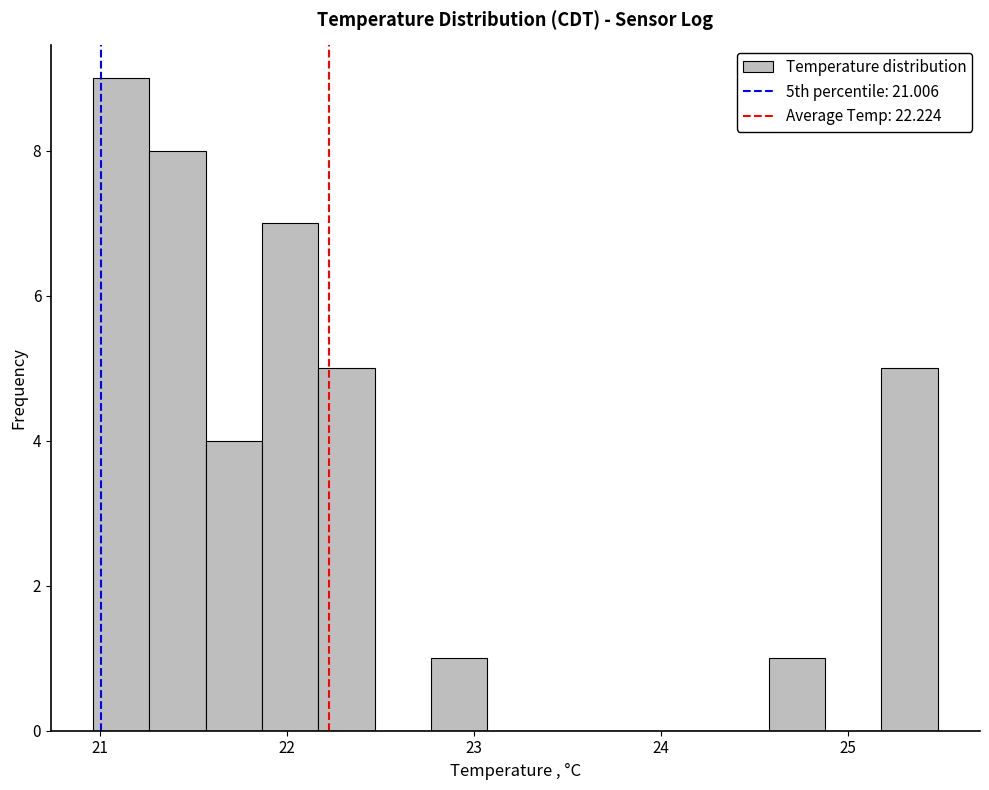

Read against the x-axis, roughly where is the centre of the tallest bar?

21.1